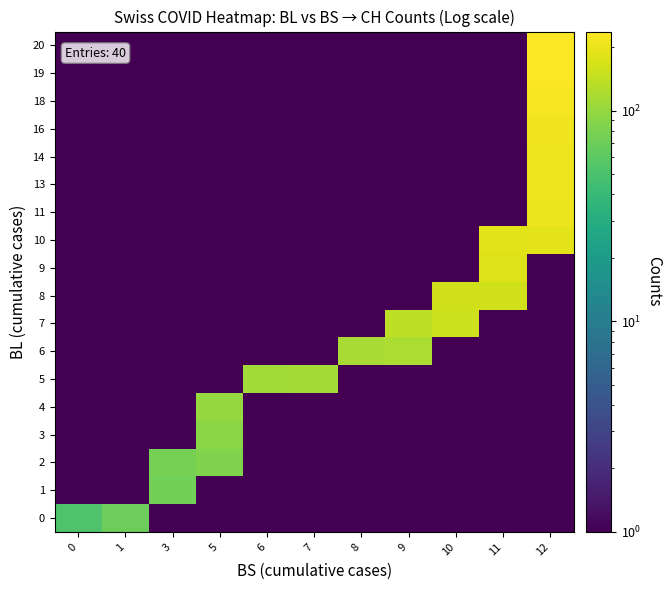

What is the minimum value shown in the chart?

1